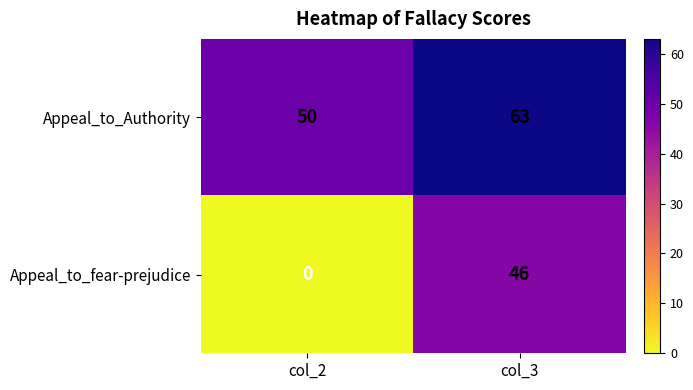

What value does the Appeal_to_Authority series have at col_2, to the nearest 5?

50